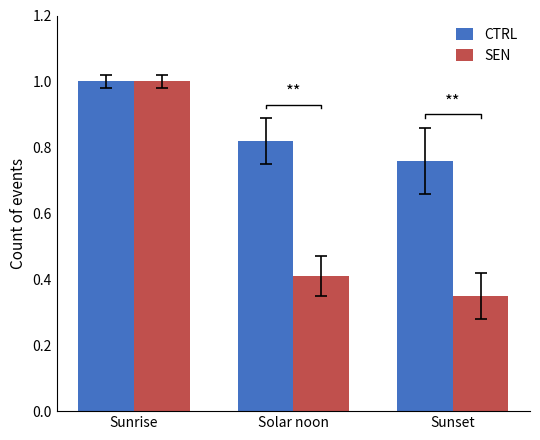

At how many categories does at least one series exceed 0?

3